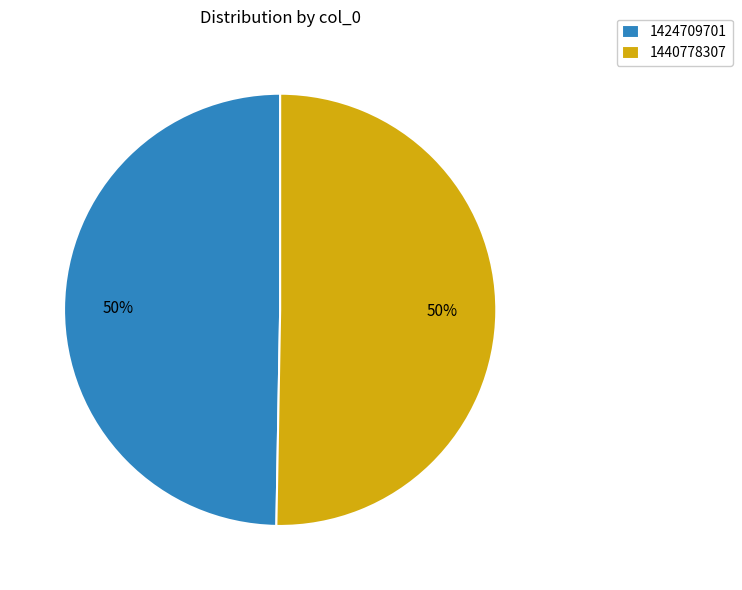

True or false: 1424709701 accounts for 50% of the total.

True